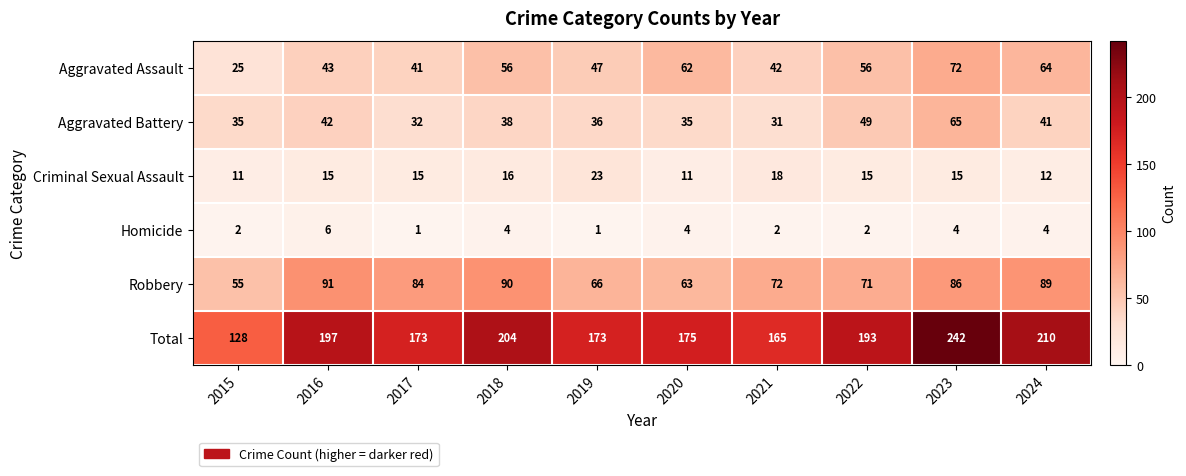

How many data points in Aggravated Assault are less than 56?

5